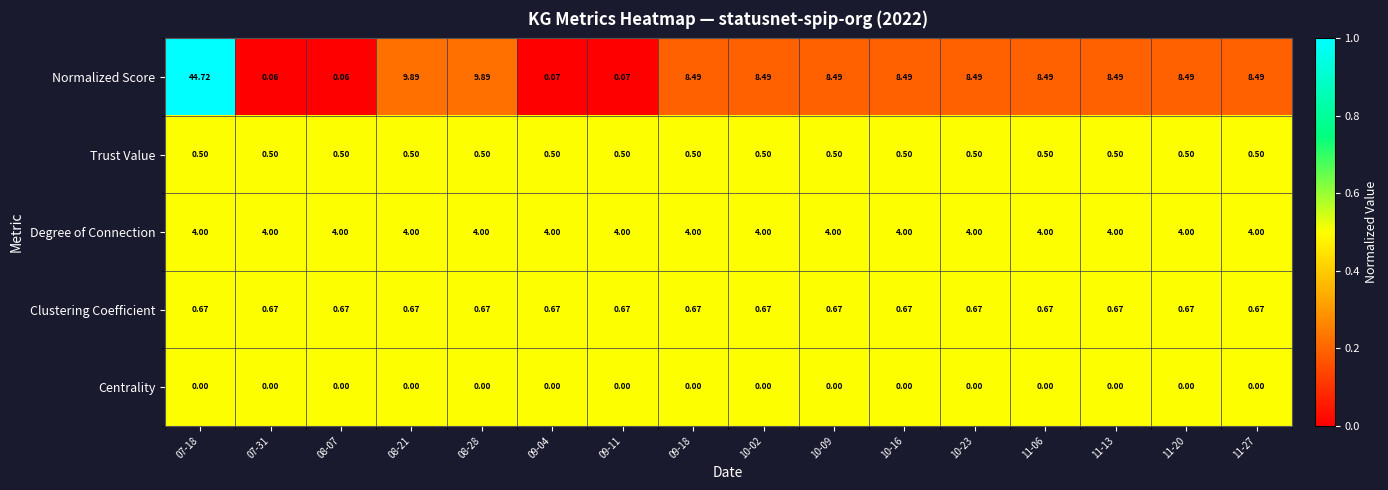

At how many categories does at least one series exceed 0?

16